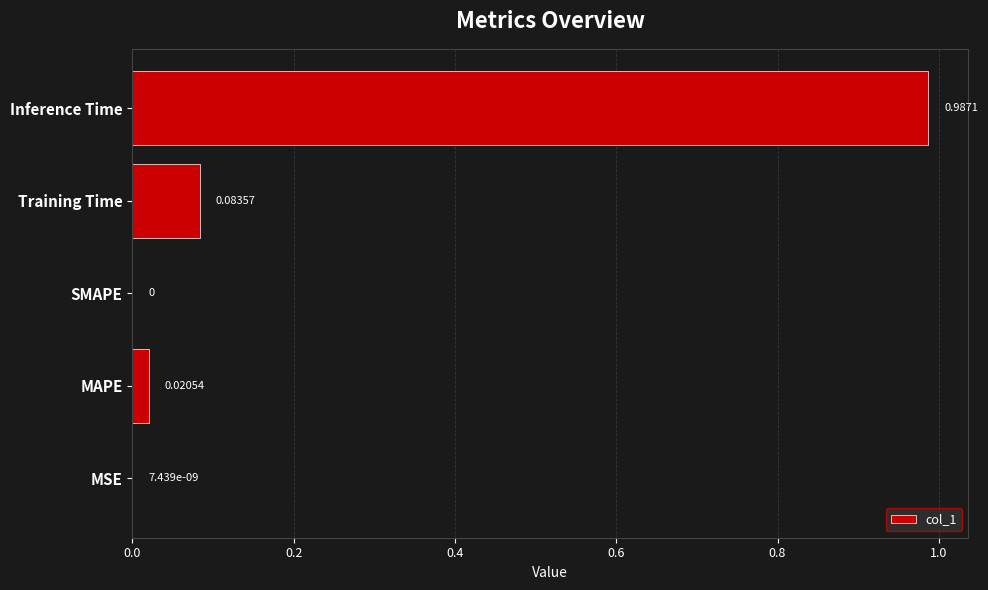

Between Training Time and MSE, which is larger?

Training Time